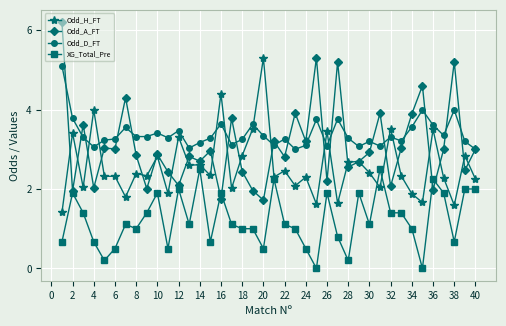

Which series has the largest range (max minus min)?

Odd_A_FT